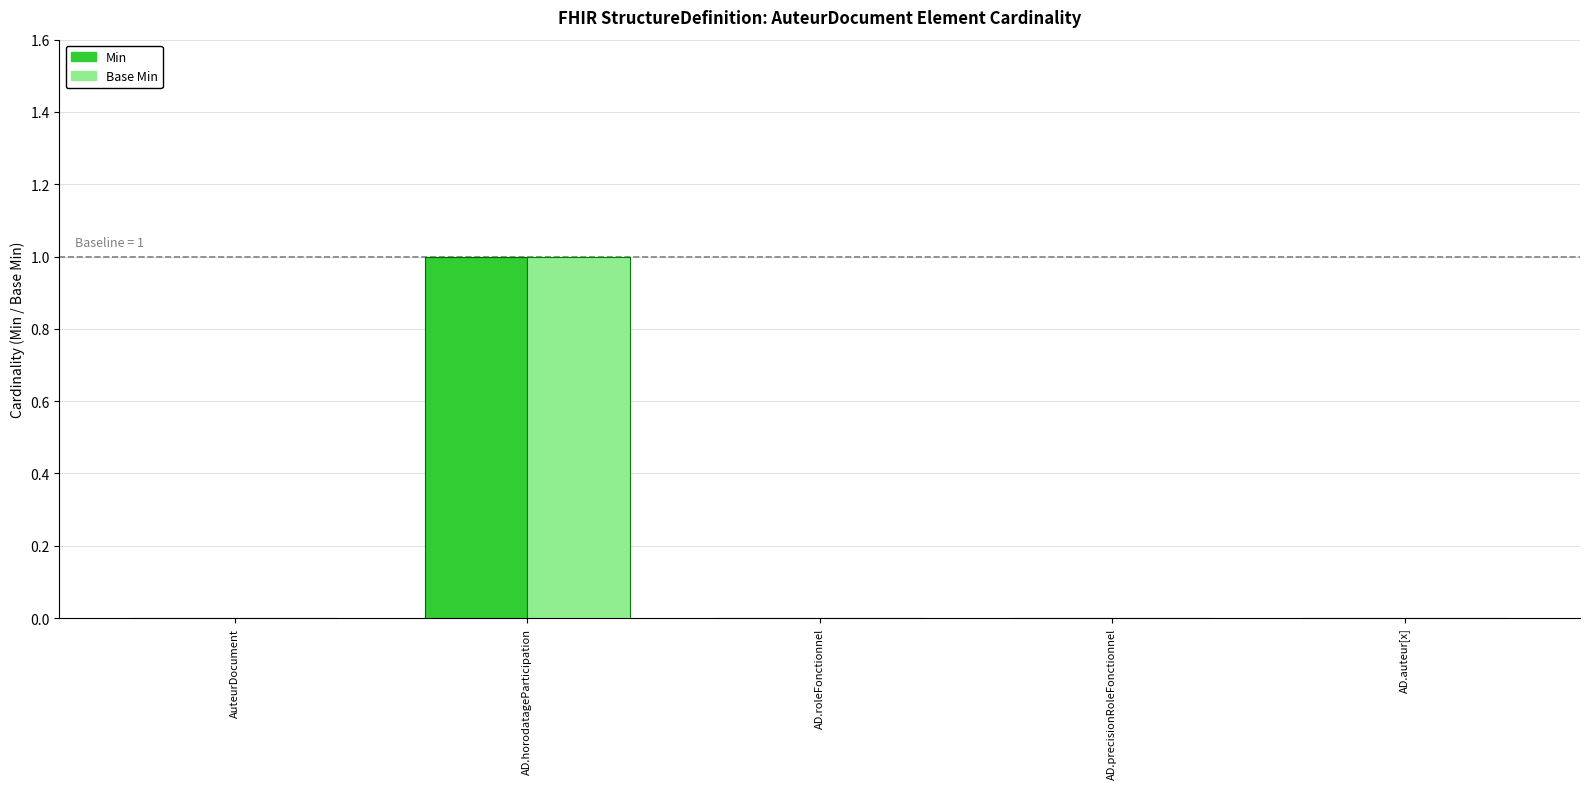

Is it true that Base Min equals 0 at AD.auteur[x]?

True